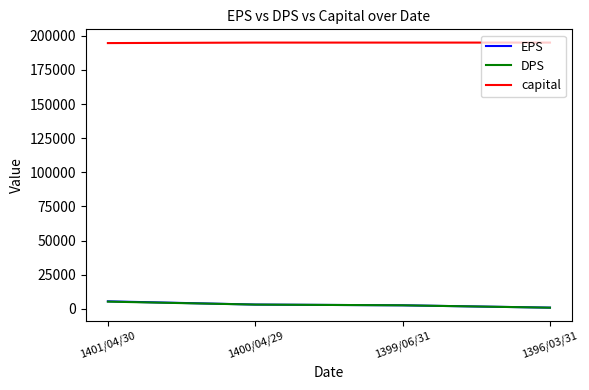

True or false: EPS and capital intersect in this chart.

False